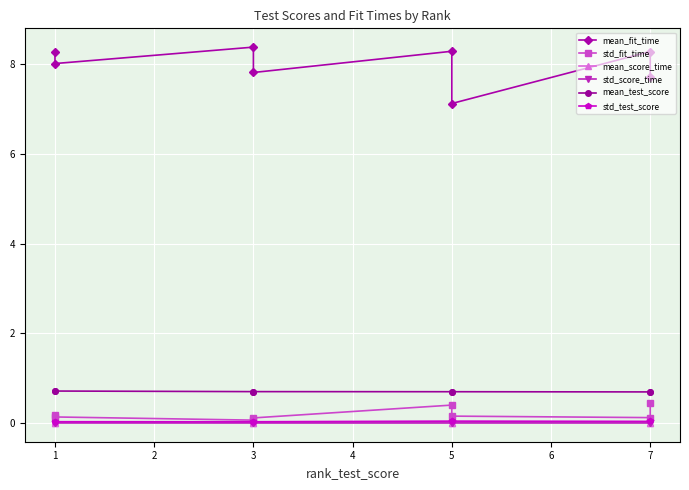

Reading left to right, list all the values displayed in this chart.

mean_fit_time: 8.3	8.0	8.4	7.8	8.3	7.1	8.3	7.7
std_fit_time: 0.2	0.1	0.1	0.1	0.4	0.2	0.1	0.5
mean_score_time: 0.0	0.0	0.0	0.0	0.0	0.0	0.0	0.0
std_score_time: 0.0	0.0	0.0	0.0	0.0	0.0	0.0	0.0
mean_test_score: 0.7	0.7	0.7	0.7	0.7	0.7	0.7	0.7
std_test_score: 0.0	0.0	0.0	0.0	0.0	0.0	0.0	0.0